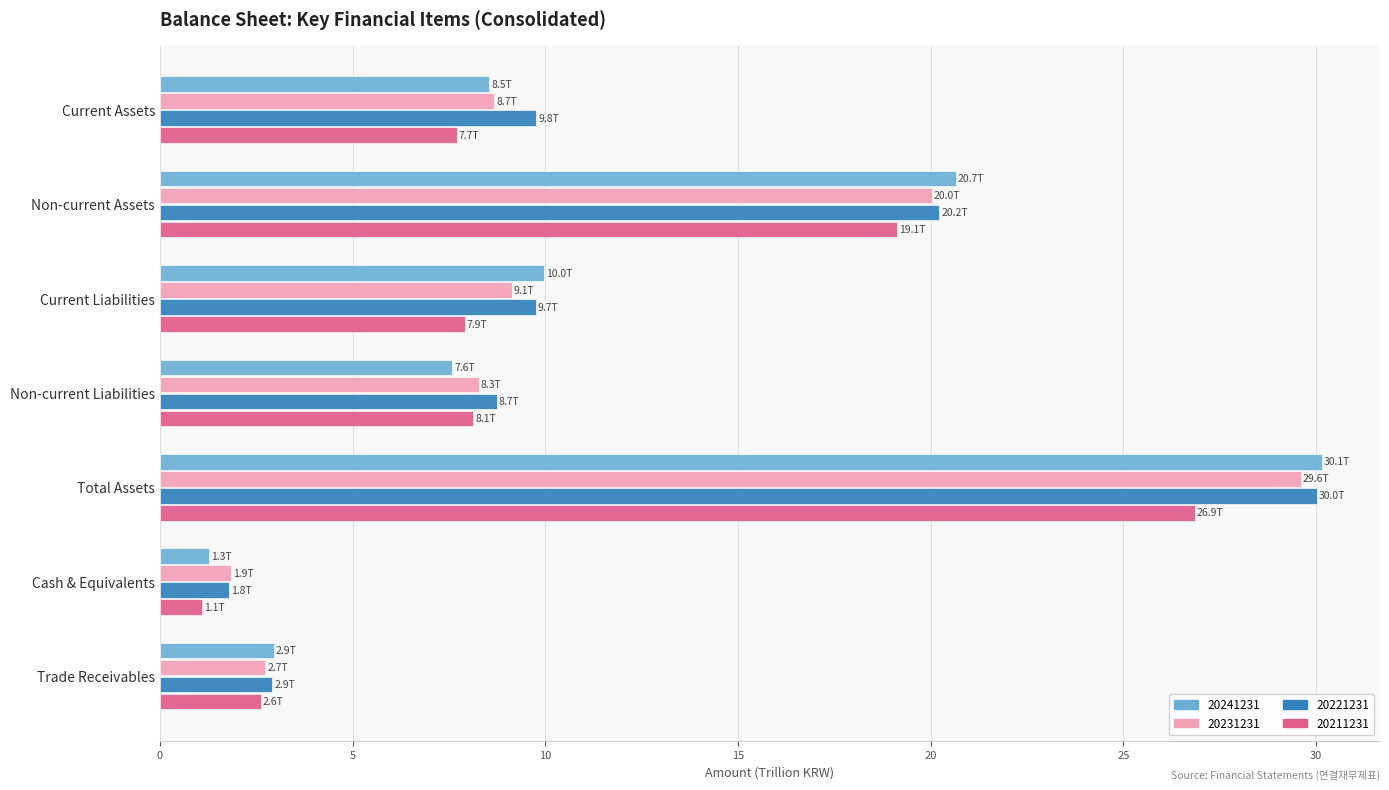

The 20221231 series shows 28.4 at Non-current Assets. True or false?

False